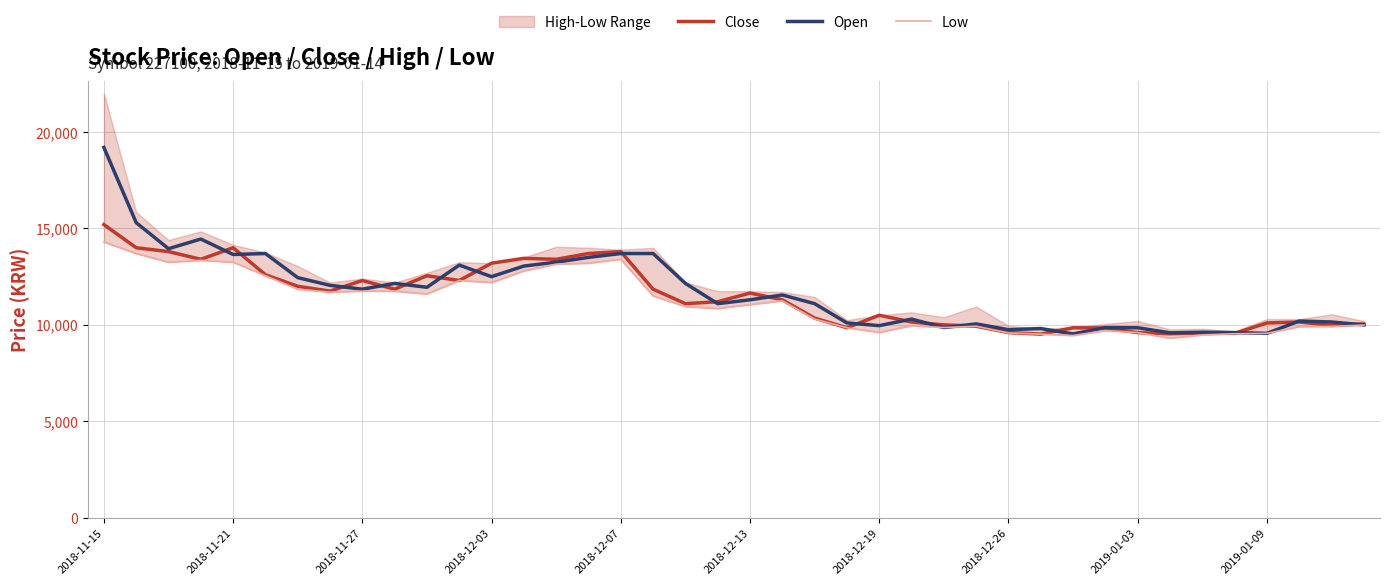

What is the minimum value for Open?

9530